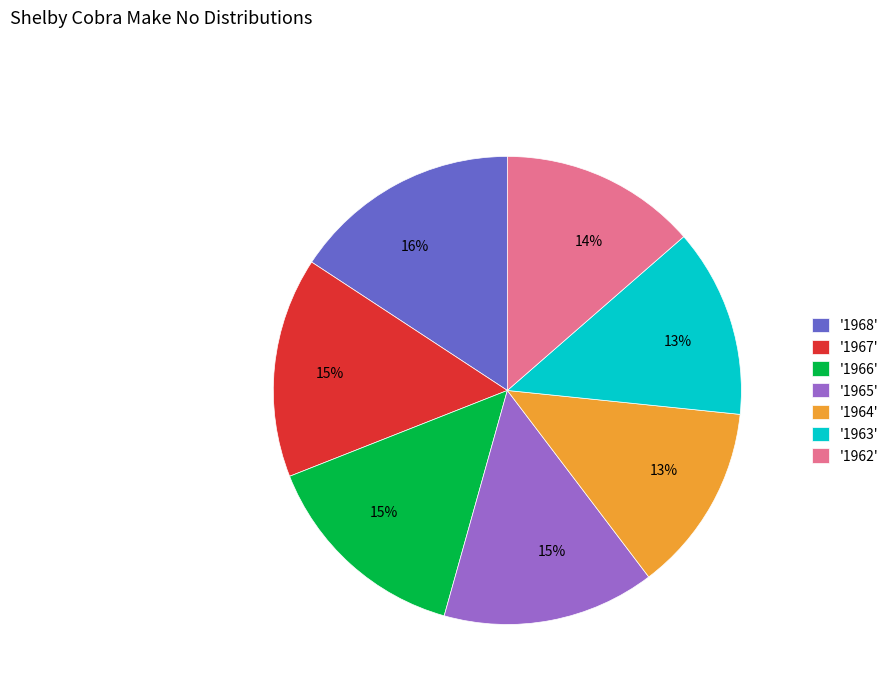

To the nearest percent, what is the average slice percentage?

14%